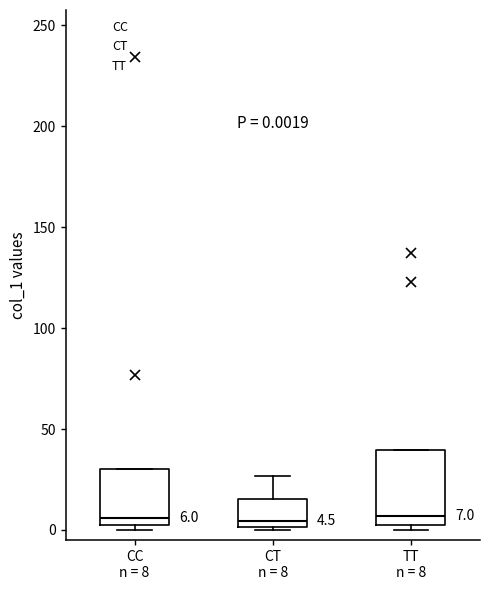

Comparing the boxes themselves (not the whiskers), which one is the tallest?

TT n = 8